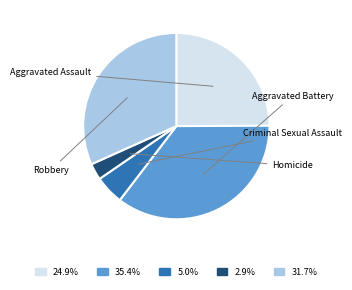

What percentage is the Aggravated Assault slice, to the nearest percent?

25%